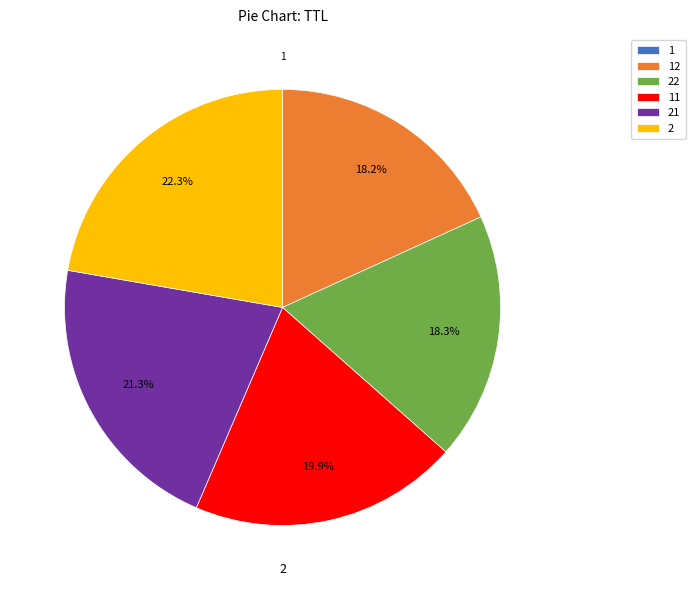

Do 21 and 2 together represent more than half of the pie?

No